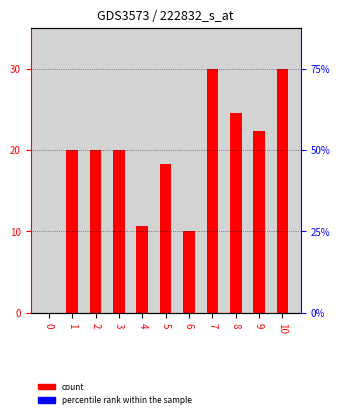

What is the value of the 8th bar from the left?

30.0